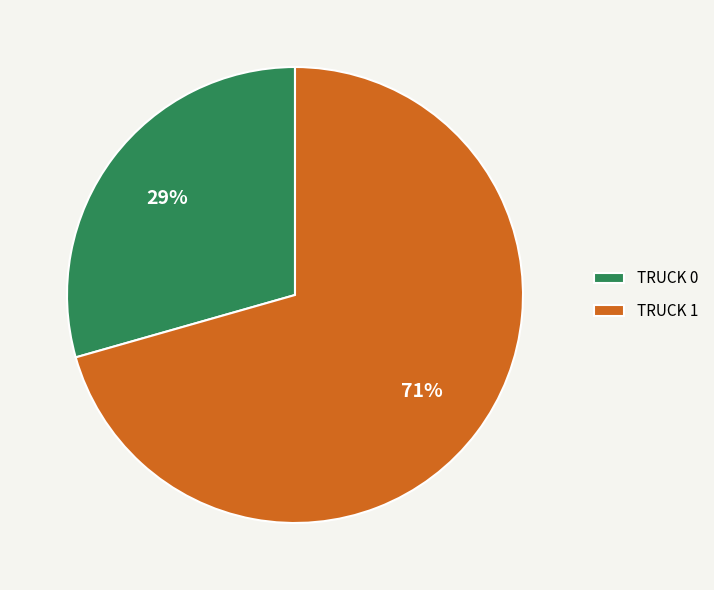

To the nearest percent, what is the average slice percentage?

50%